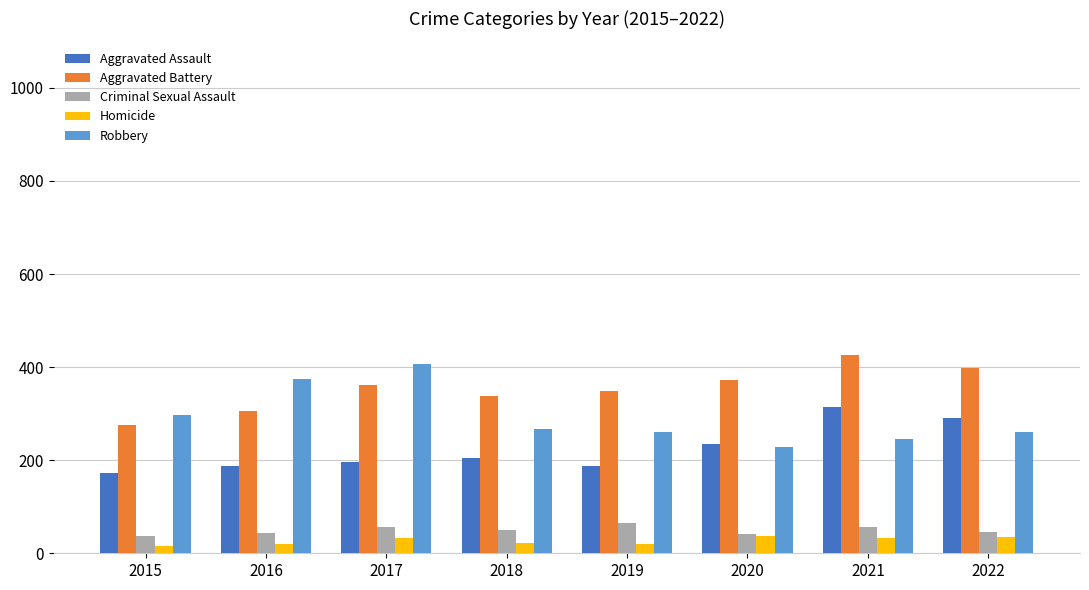

Rank the series by their maximum value, from lowest to highest.

Homicide, Criminal Sexual Assault, Aggravated Assault, Robbery, Aggravated Battery